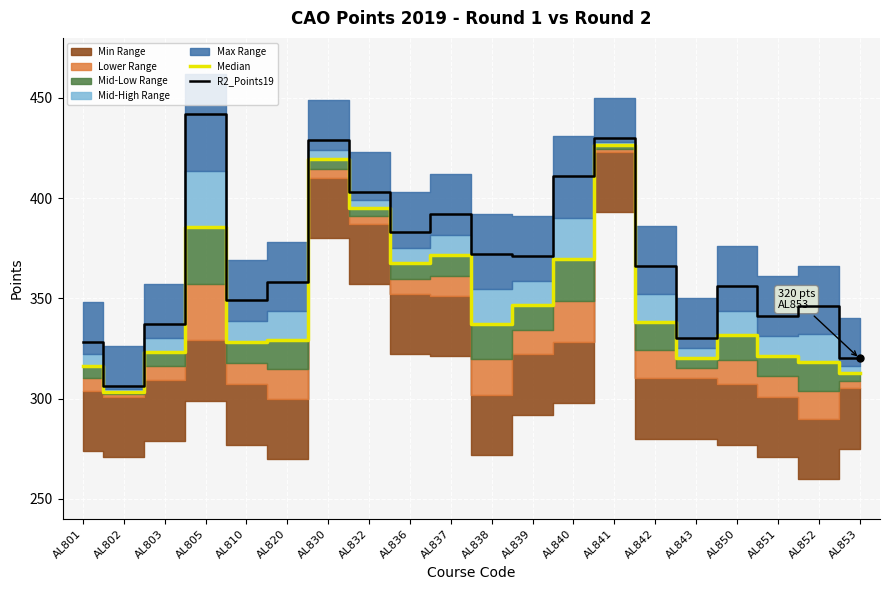

Between AL801 and AL843, which series saw the biggest shift?

Median